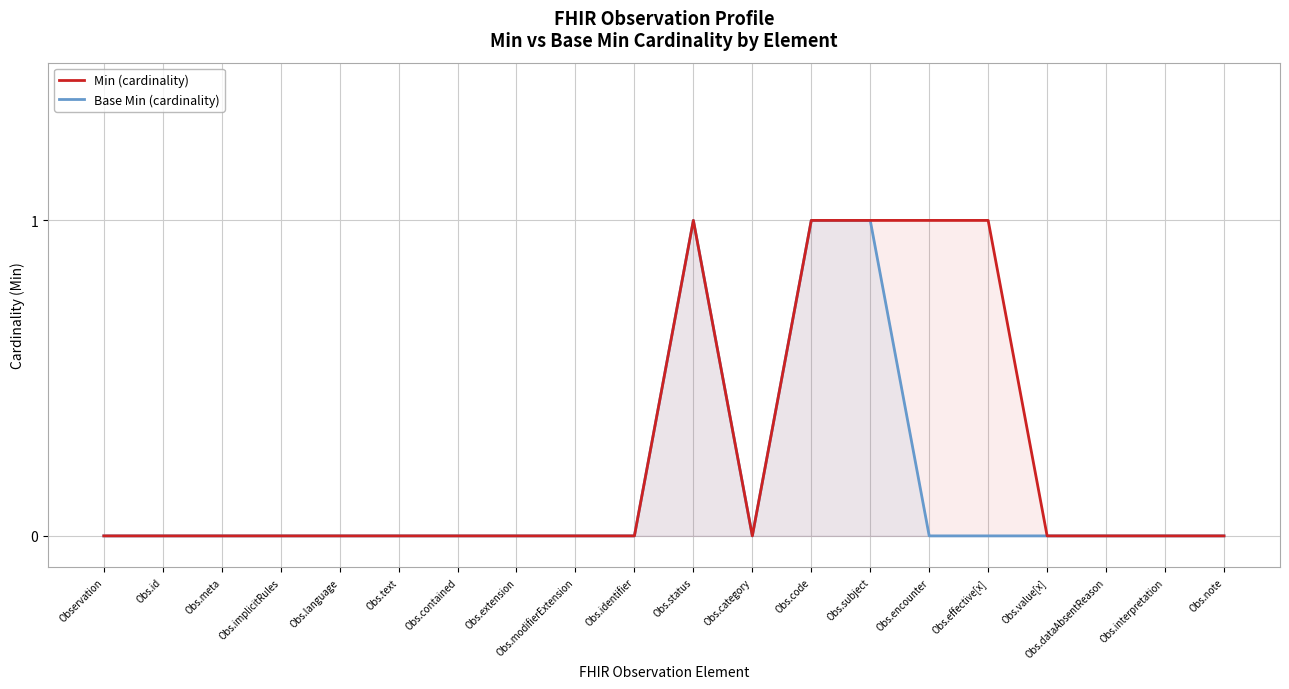

The value of Min (cardinality) at Obs.interpretation is 1. True or false?

False